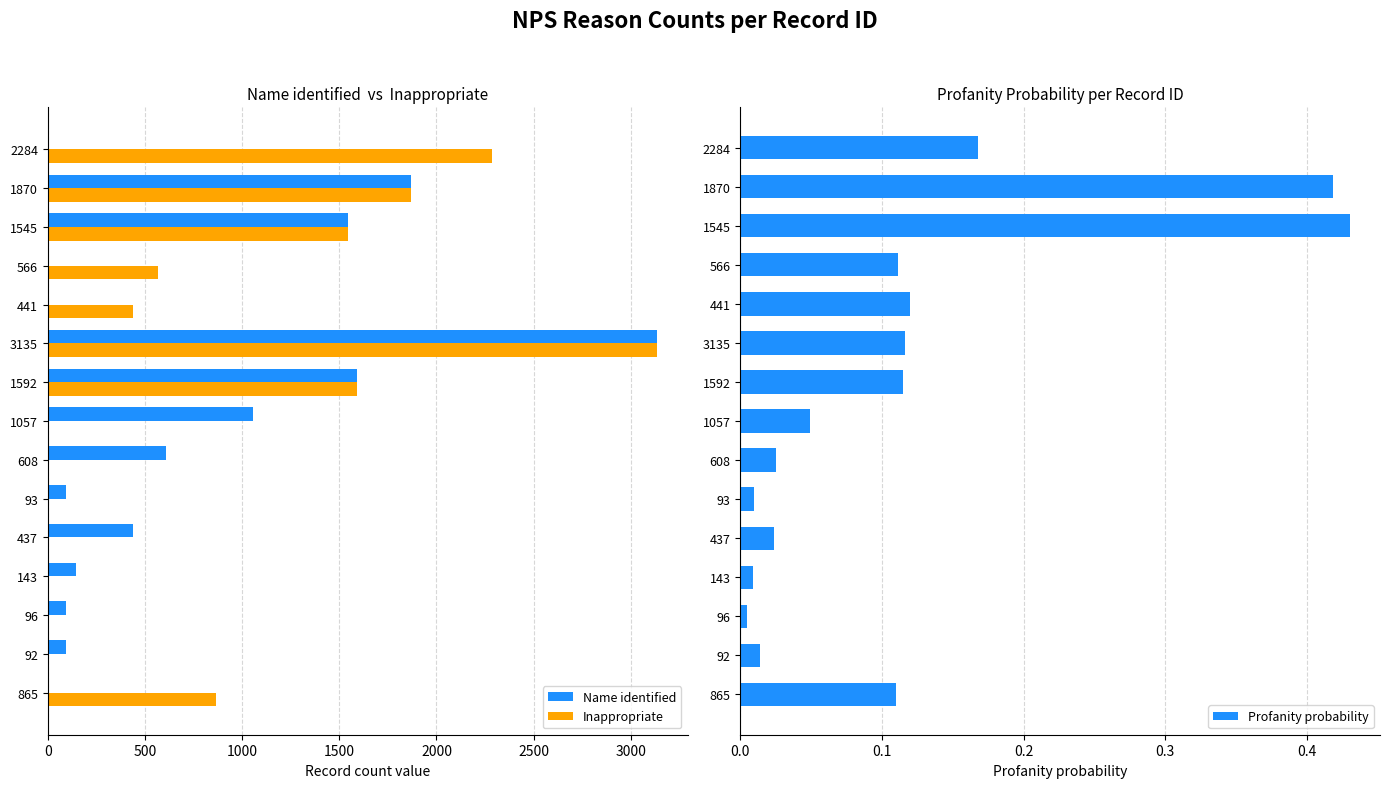

What are all the series names shown in the legend?

Name identified, Inappropriate, Profanity probability